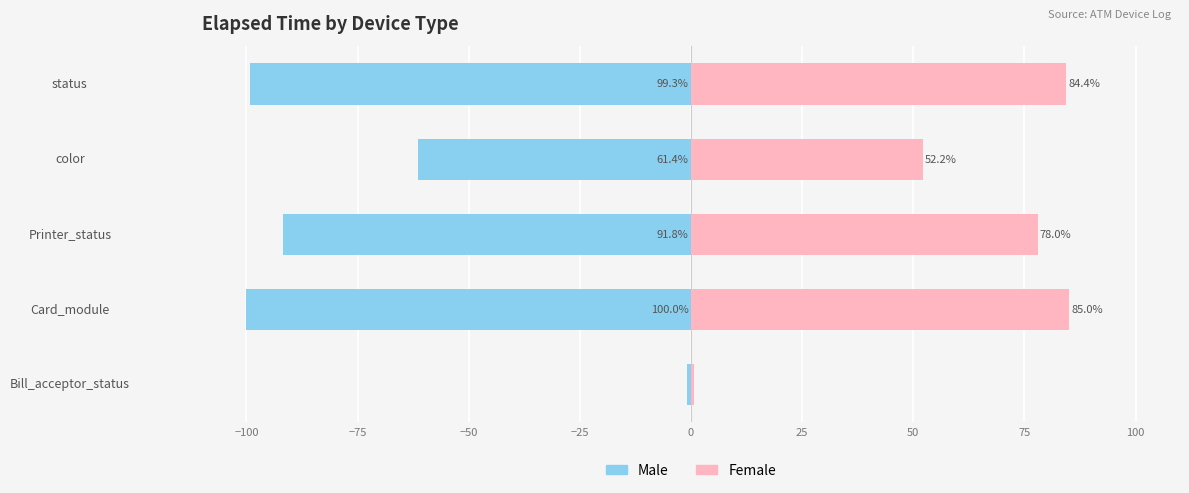

Rank the series by their maximum value, from lowest to highest.

Male, Female